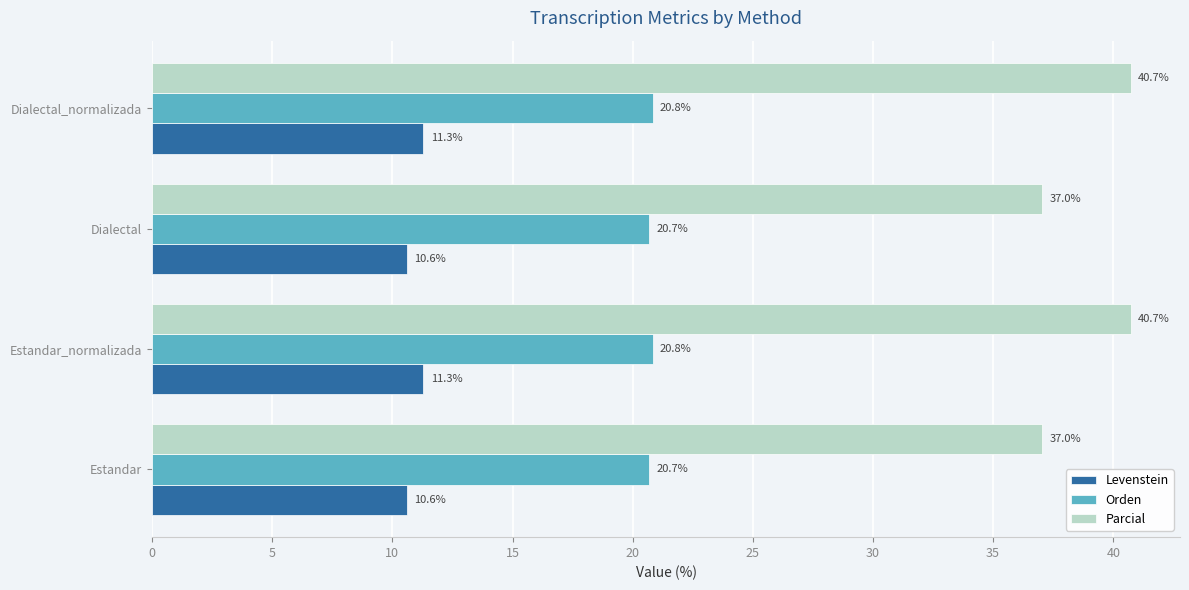

Which series has the largest range (max minus min)?

Parcial